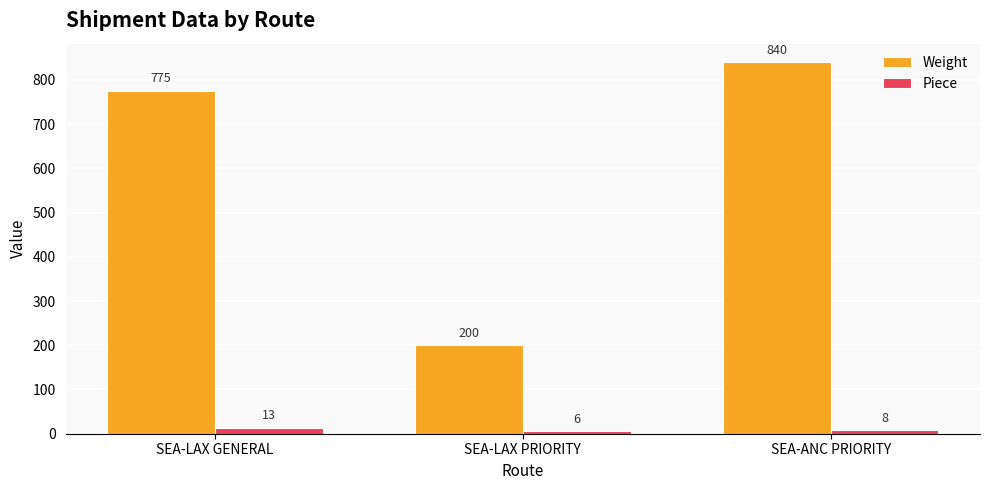

Which label corresponds to the largest value in the chart?

SEA-ANC PRIORITY